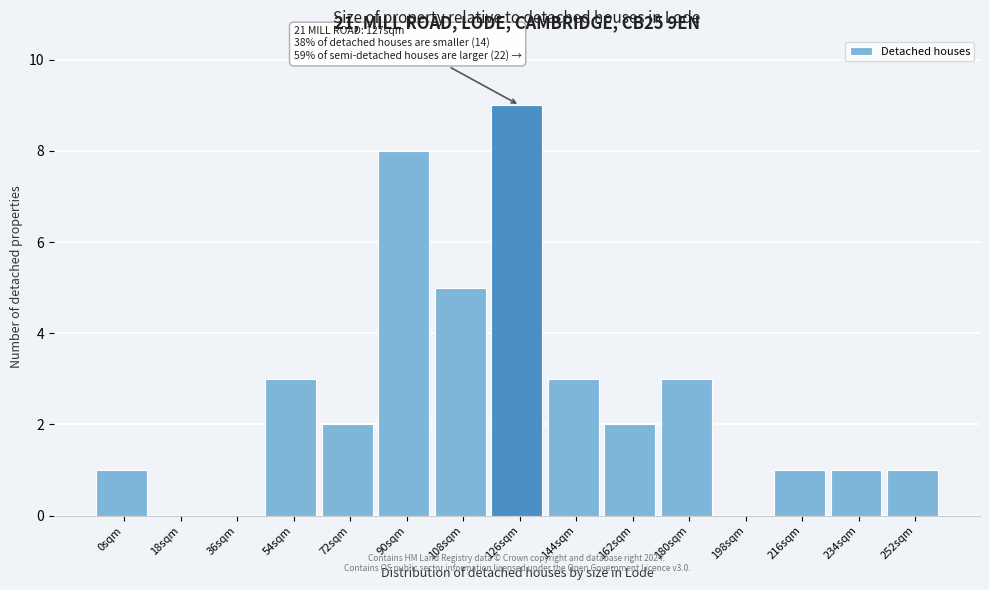

Reading left to right, what are all the values shown in this chart?

0sqm=1	18sqm=0	36sqm=0	54sqm=3	72sqm=2	90sqm=8	108sqm=5	126sqm=9	144sqm=3	162sqm=2	180sqm=3	198sqm=0	216sqm=1	234sqm=1	252sqm=1